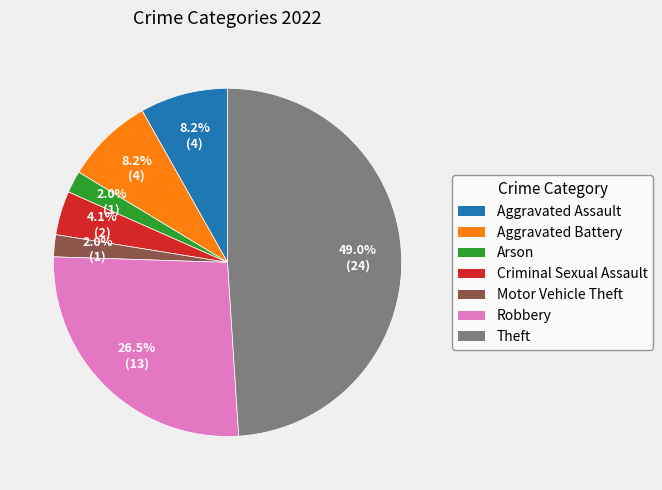

To the nearest percent, what is the average slice percentage?

14%